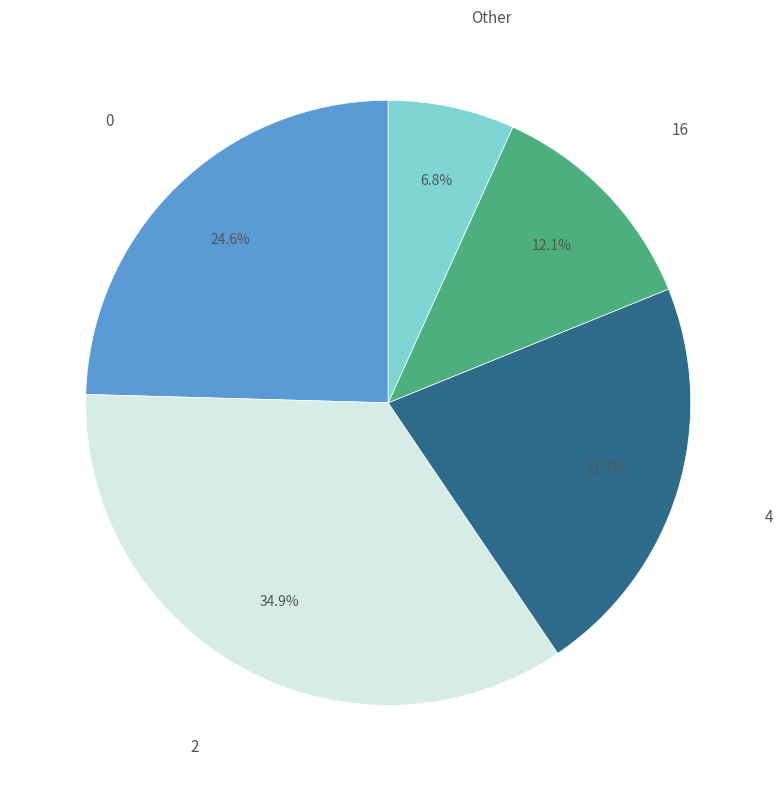

Is there any slice that represents more than half of the pie?

No